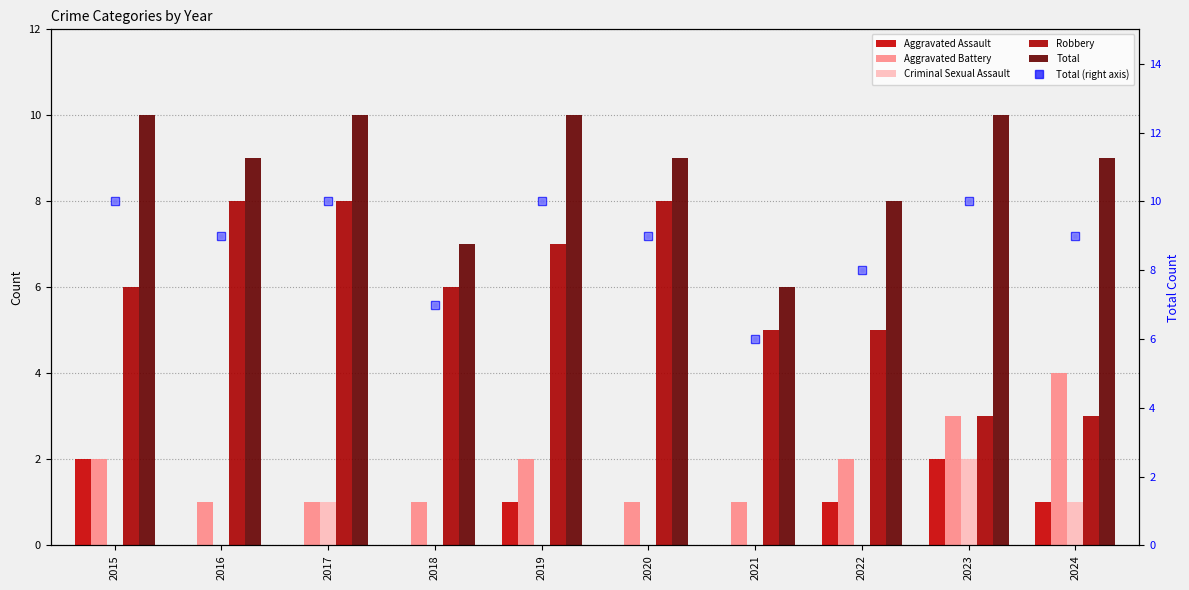

Is the value of Robbery at 2016 greater than the value of Aggravated Assault at 2015?

Yes